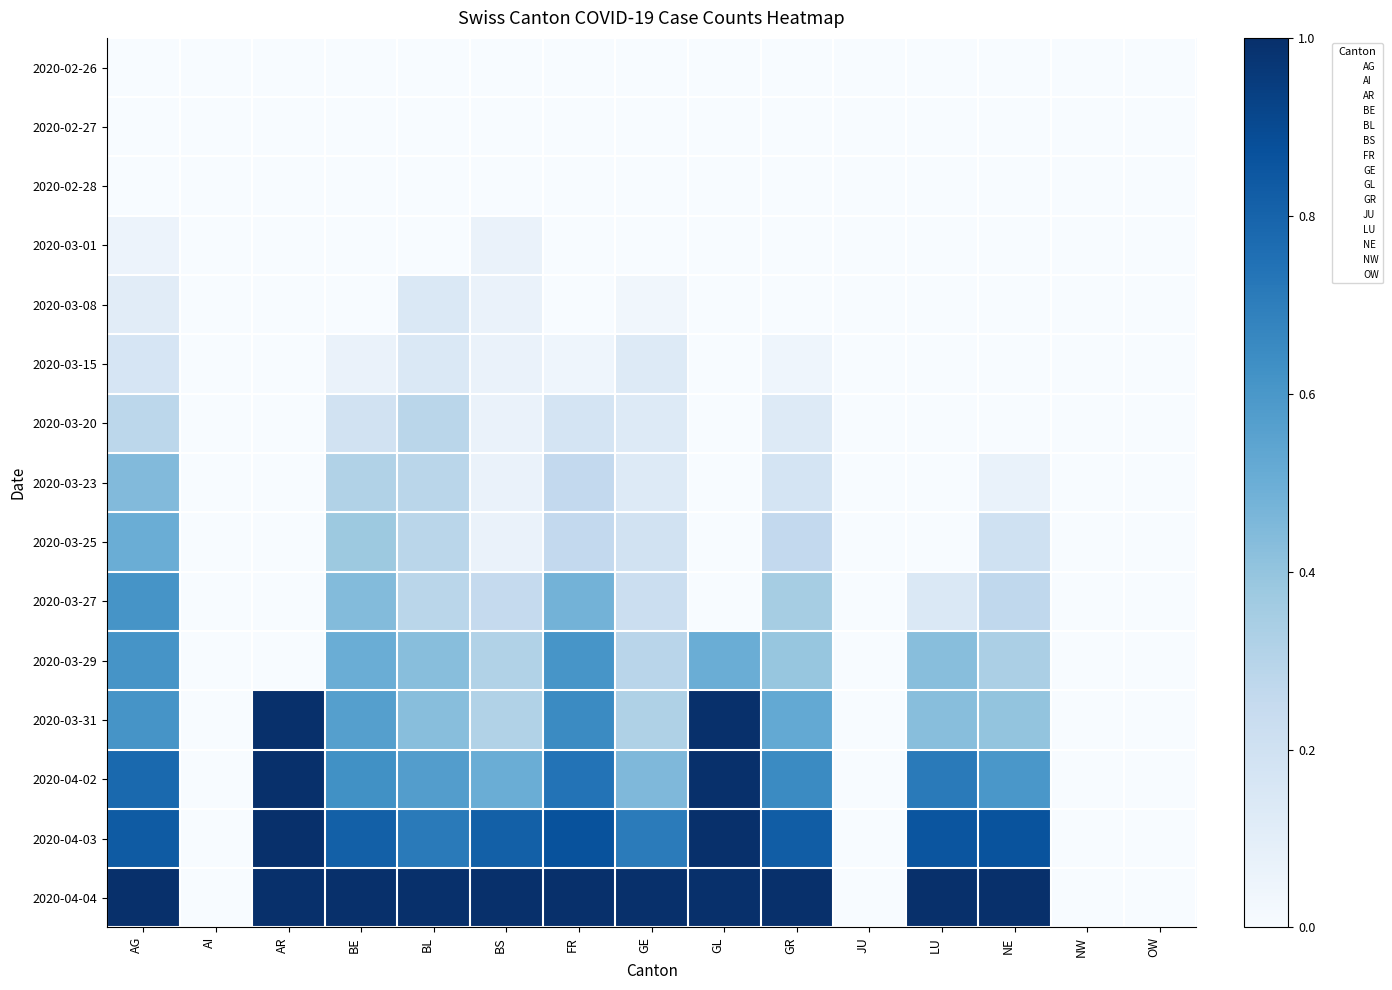

What is the difference between the 2020-03-29 values at AG and GL?

0.1